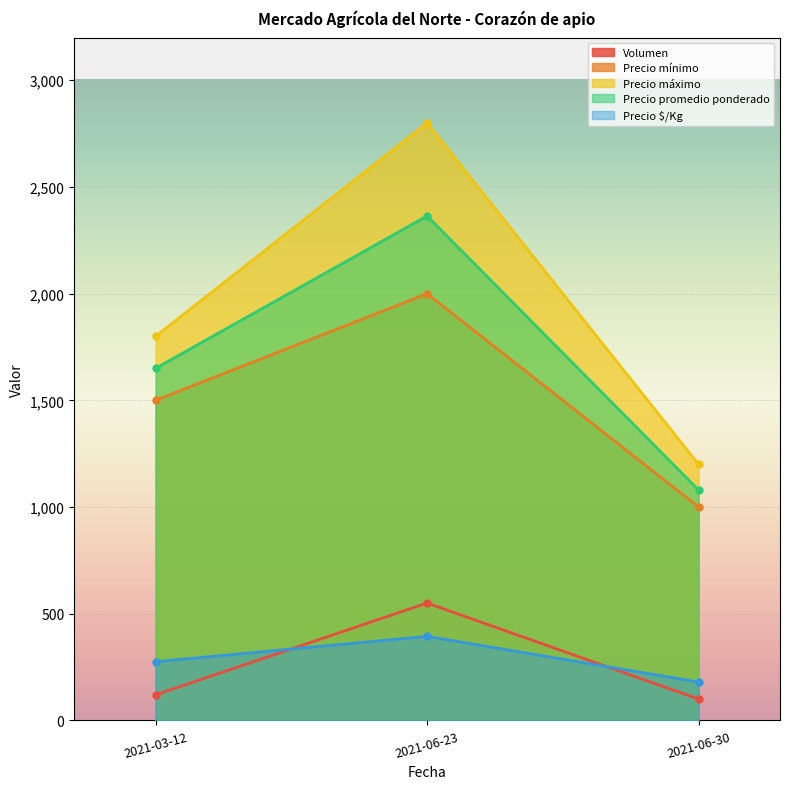

What is the sum of all Precio mínimo values?

4500